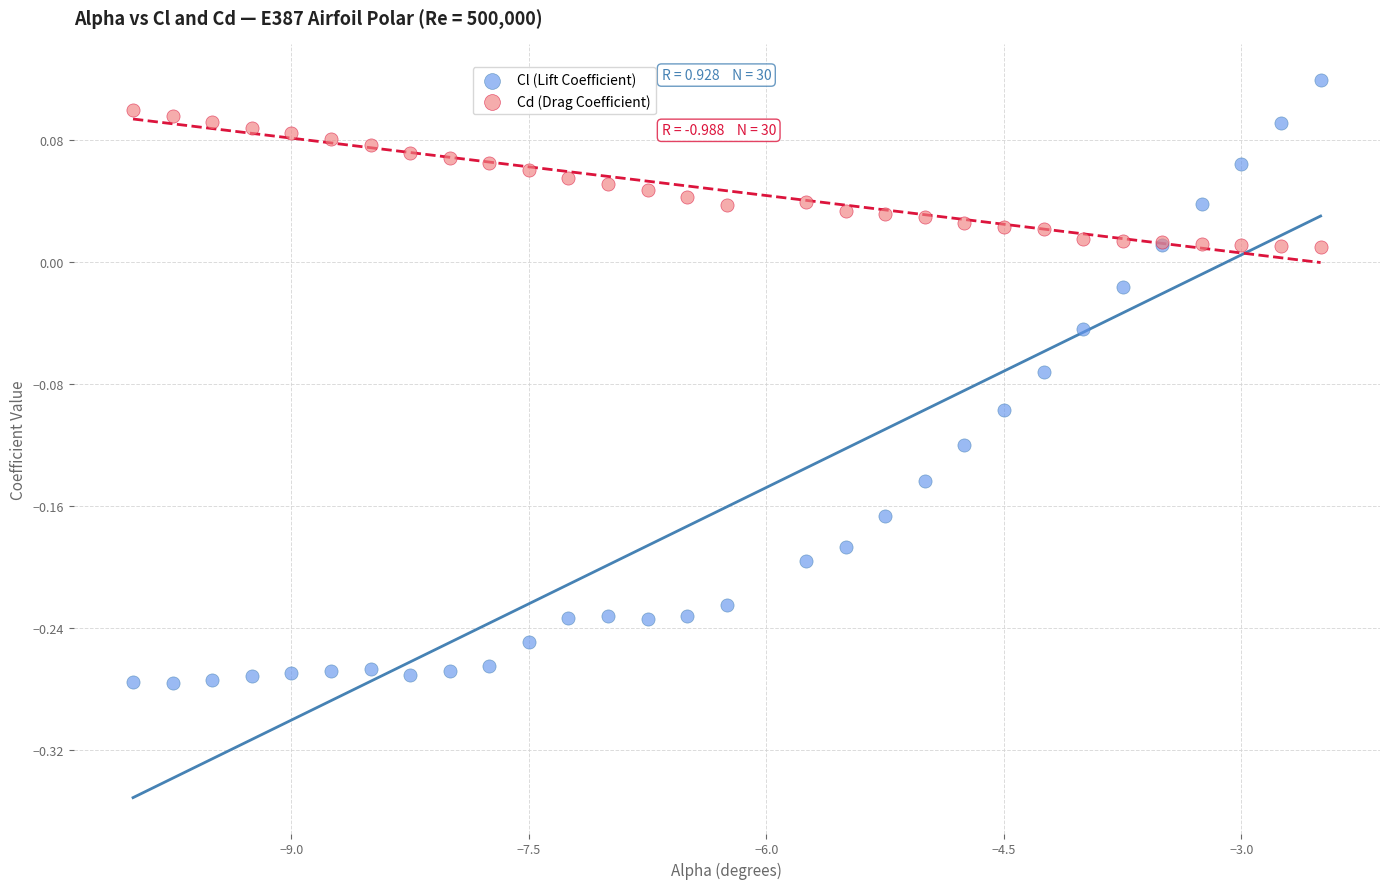

What are all the series names shown in the legend?

Cl (Lift Coefficient), Cd (Drag Coefficient)